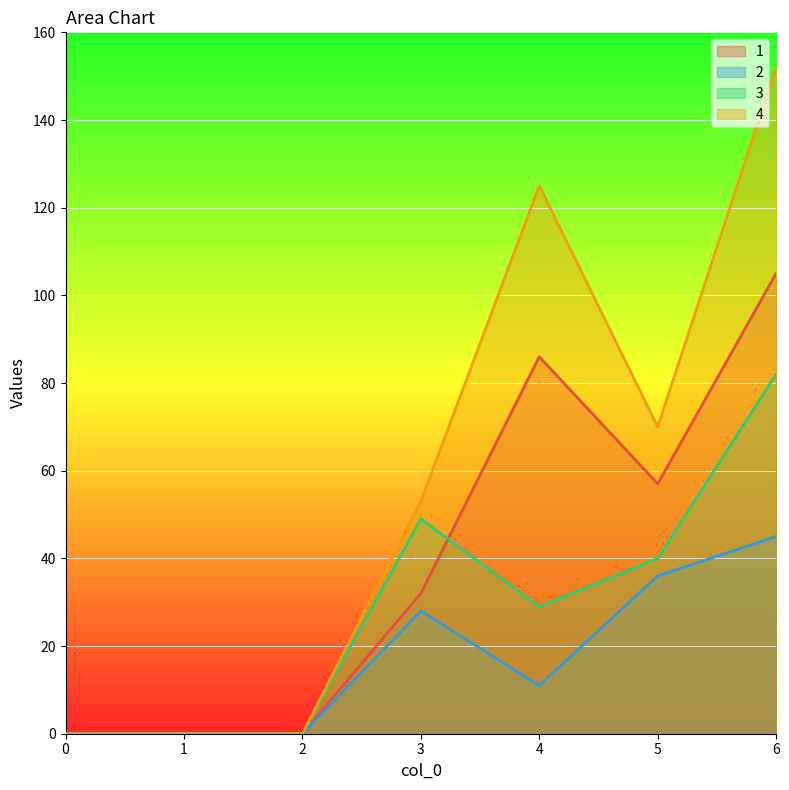

True or false: 3 and 1 cross at least once.

True